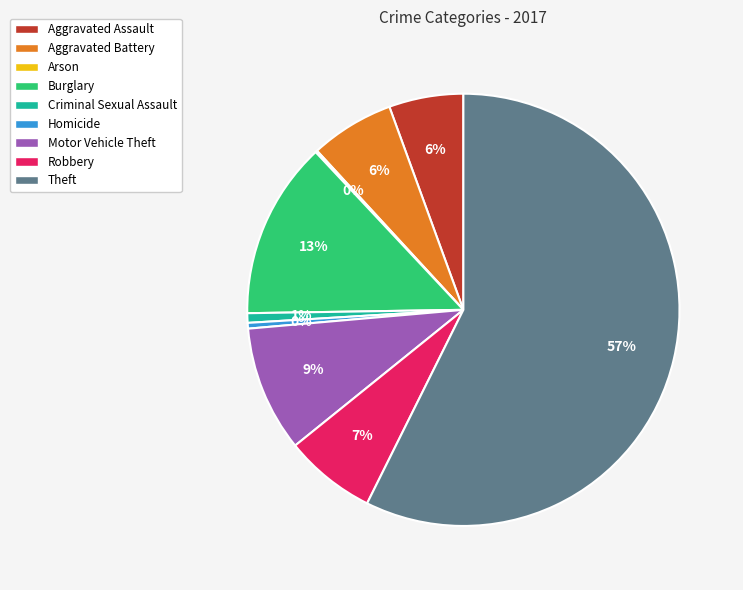

Which has a higher value, Theft or Robbery?

Theft